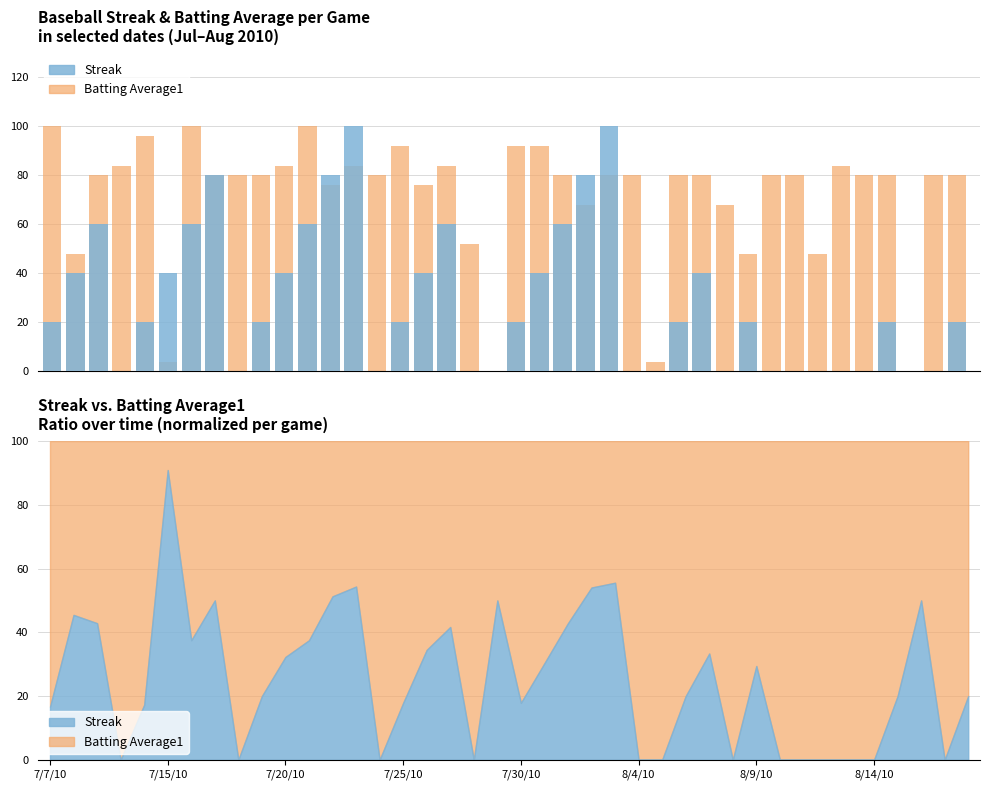

What is the difference between the second highest and minimum values in the Streak series?

100.0